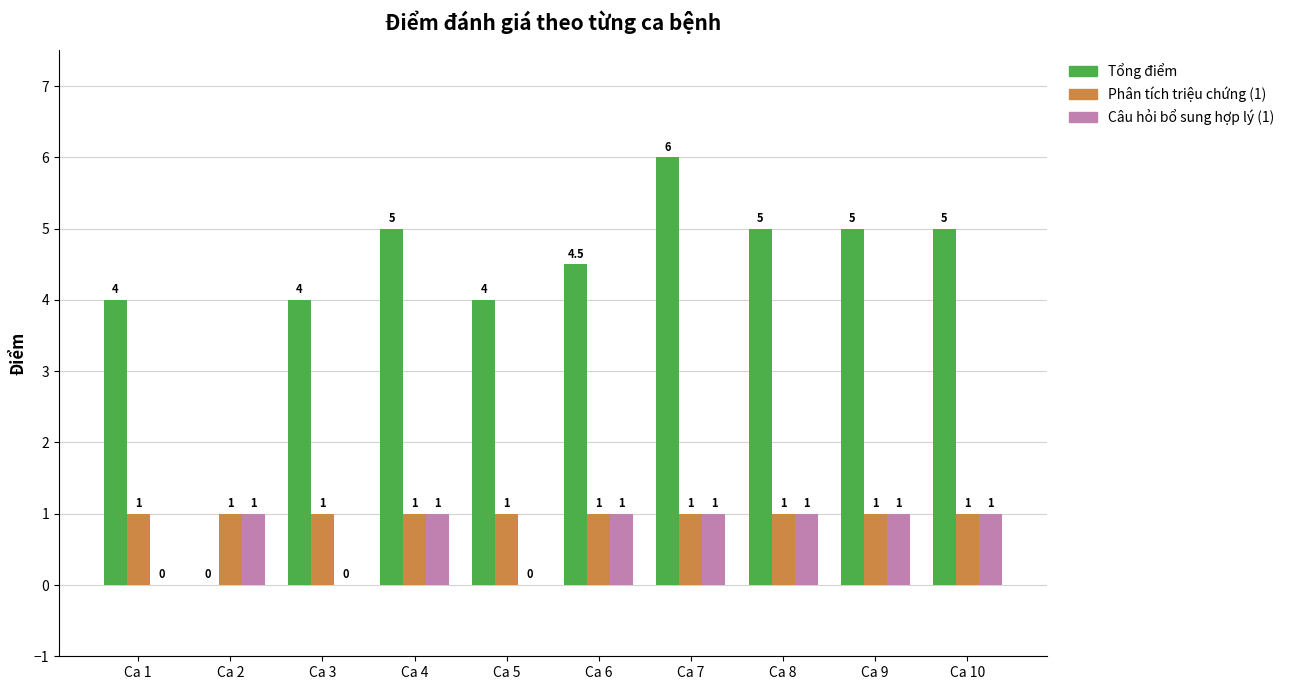

How many categories are shown in the chart?

10